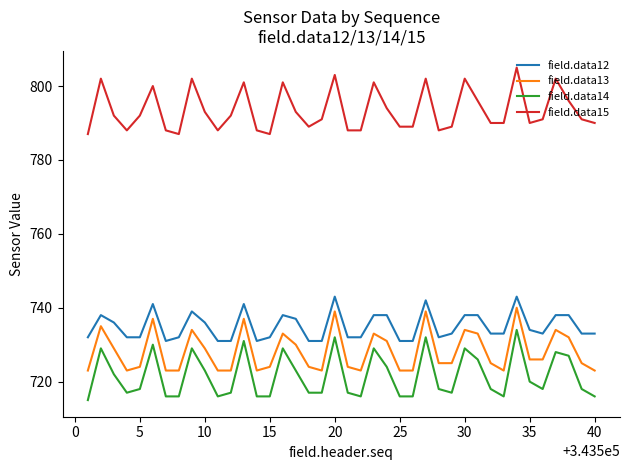

What is the sum of all field.data15 values?

31735